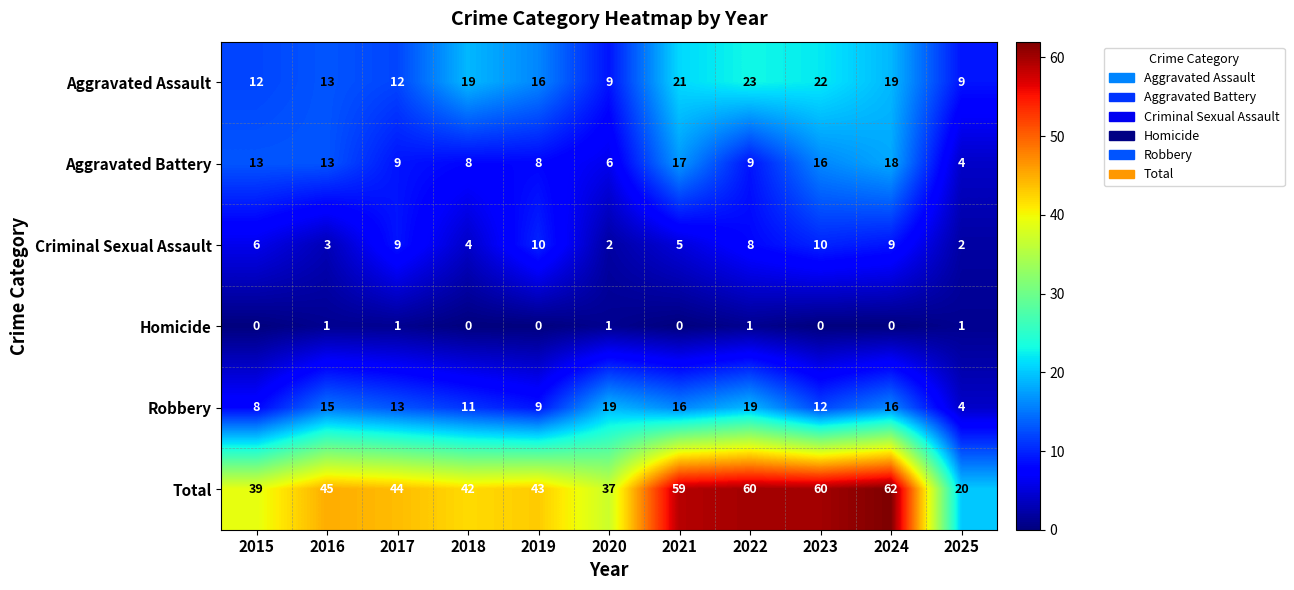

At 2019, list the series in order from largest to smallest.

Total, Aggravated Assault, Criminal Sexual Assault, Robbery, Aggravated Battery, Homicide